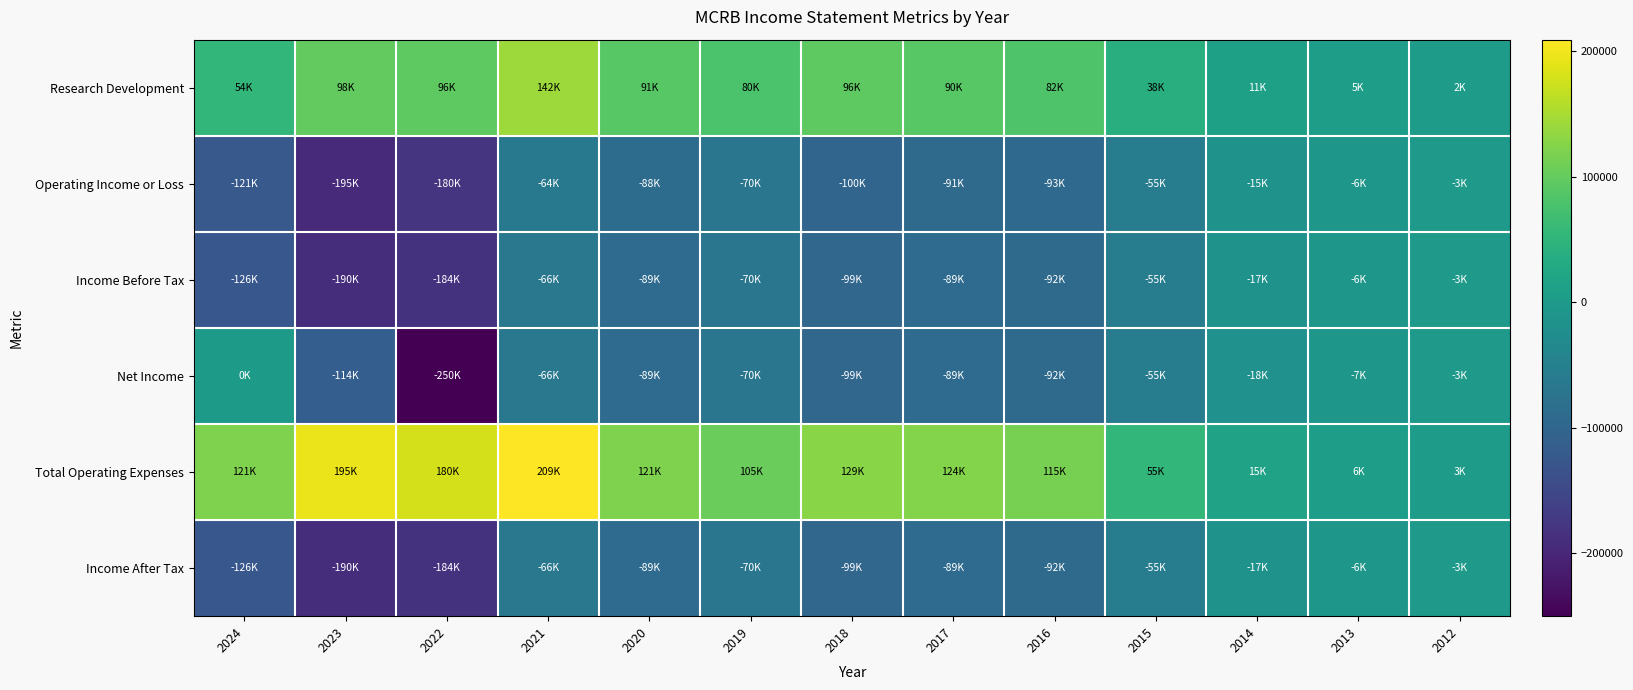

Which label corresponds to the largest value in the chart?

2021